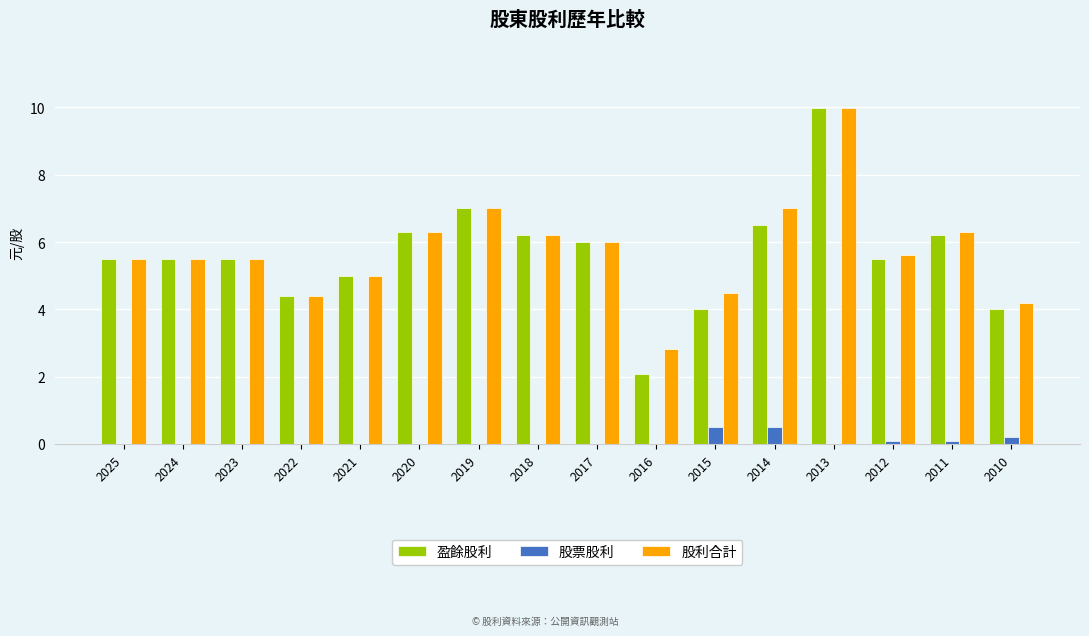

What is the maximum value shown in the chart?

10.0